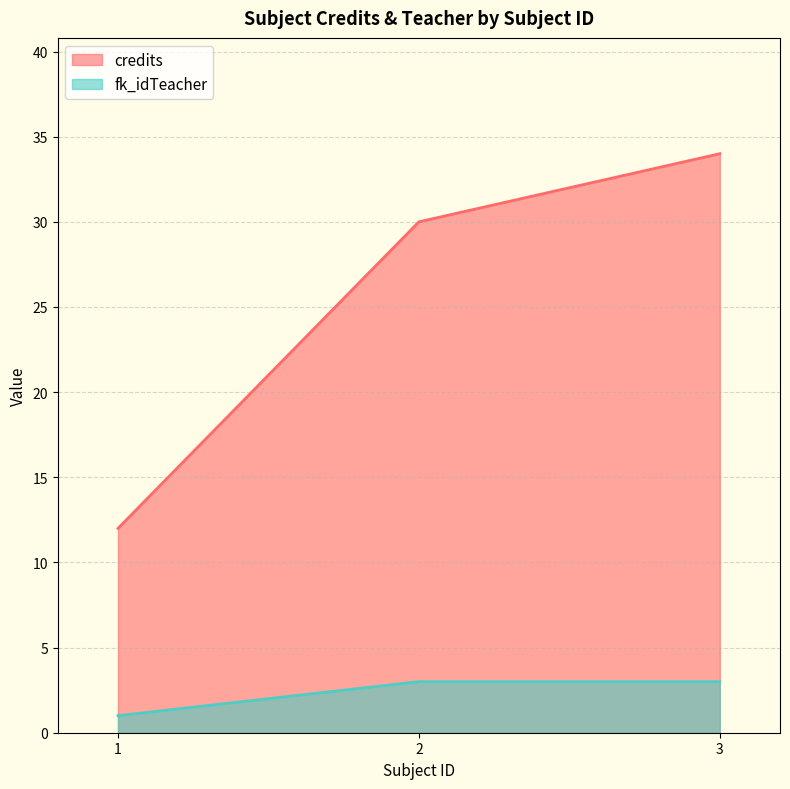

What is the maximum value shown in the chart?

34